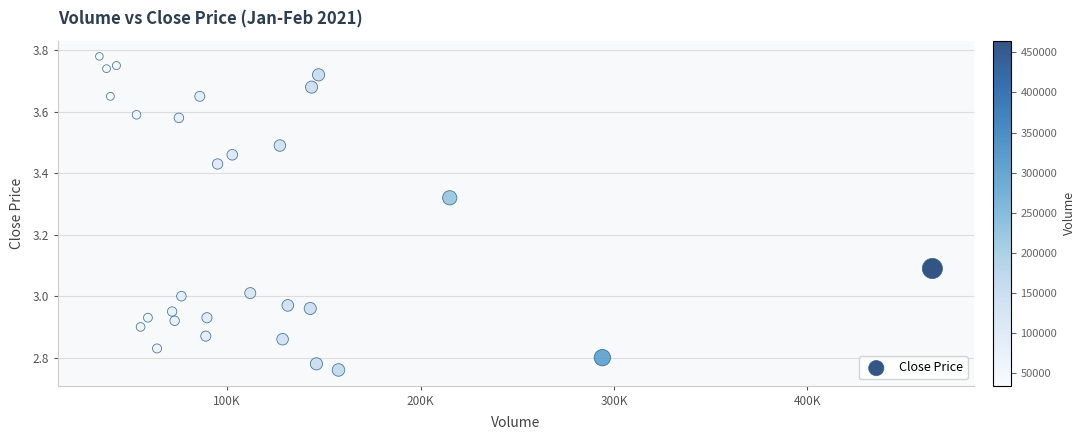

What is the range of X values (max minus min)?

430600.0